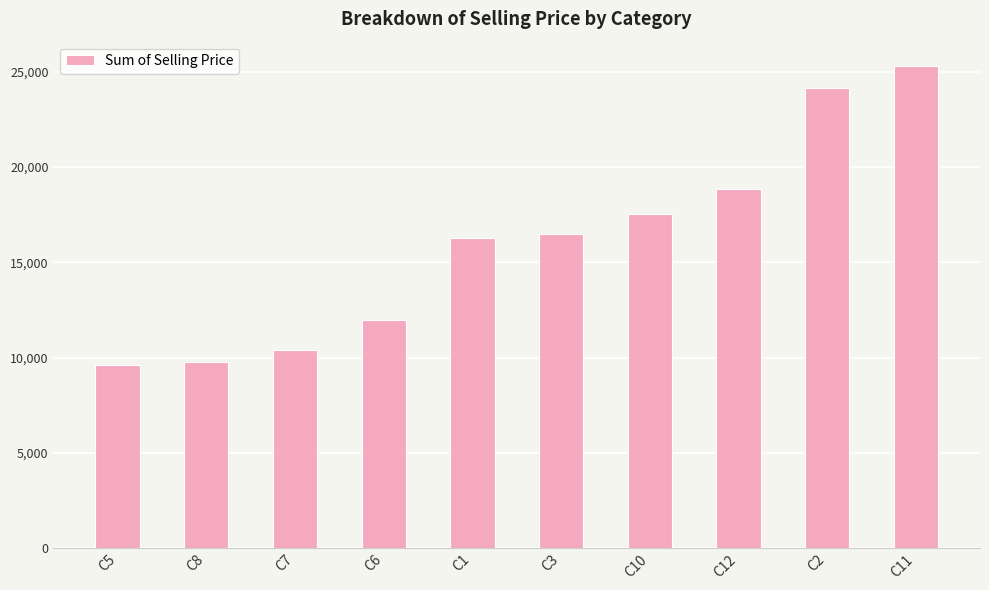

What is the average value?

16032.4